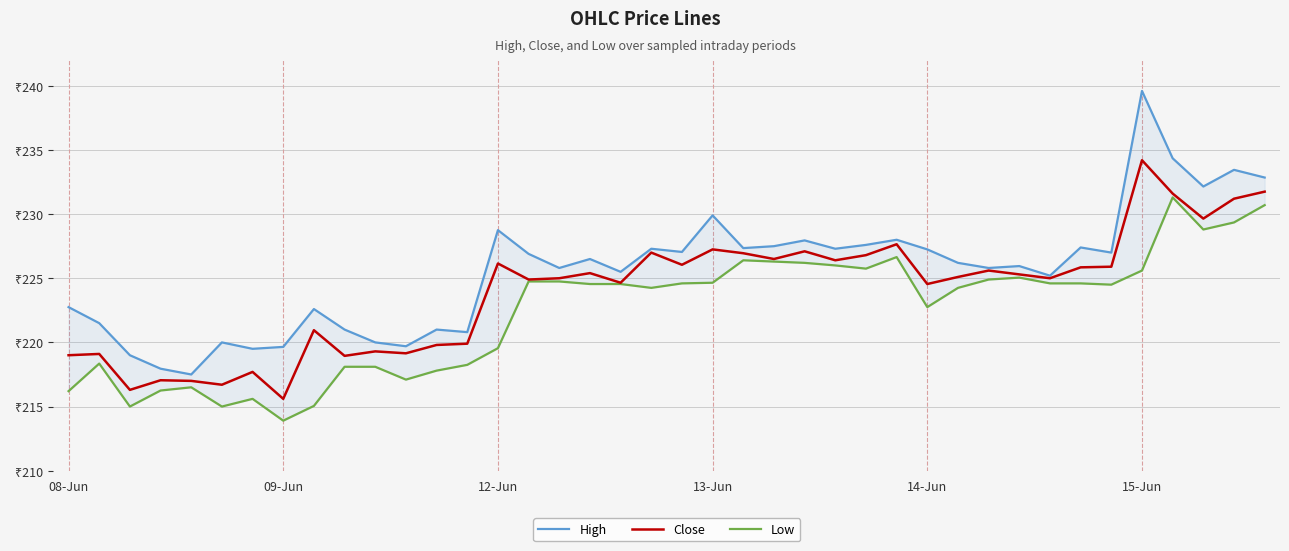

Rank the series at 15 from highest to lowest value.

High, Close, Low